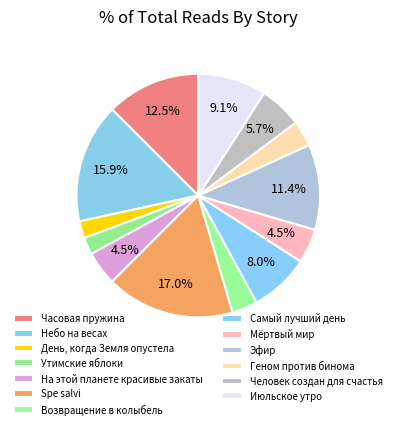

To the nearest percent, what is the average slice percentage?

8%